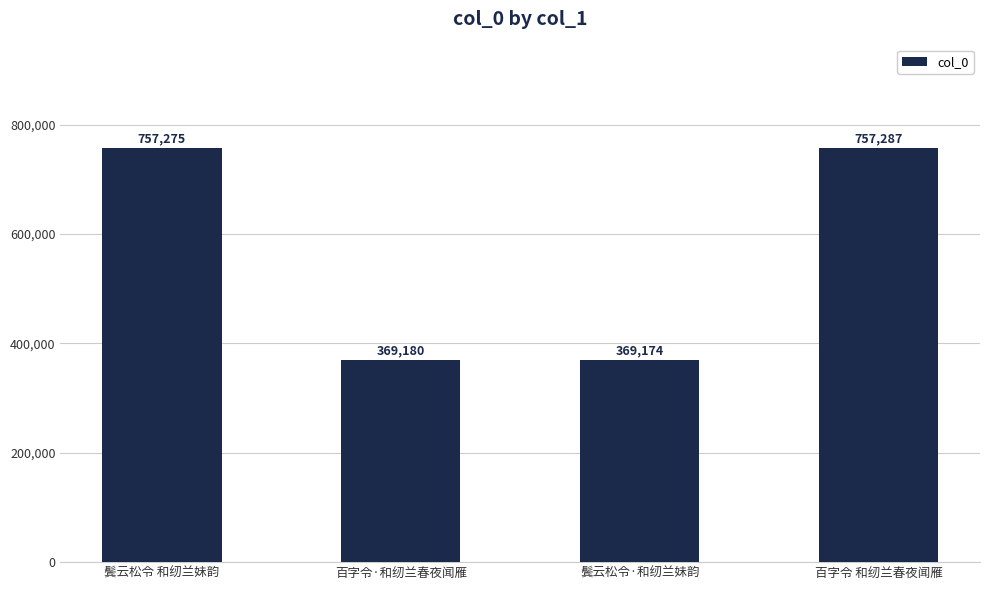

How many bars are there in total?

4